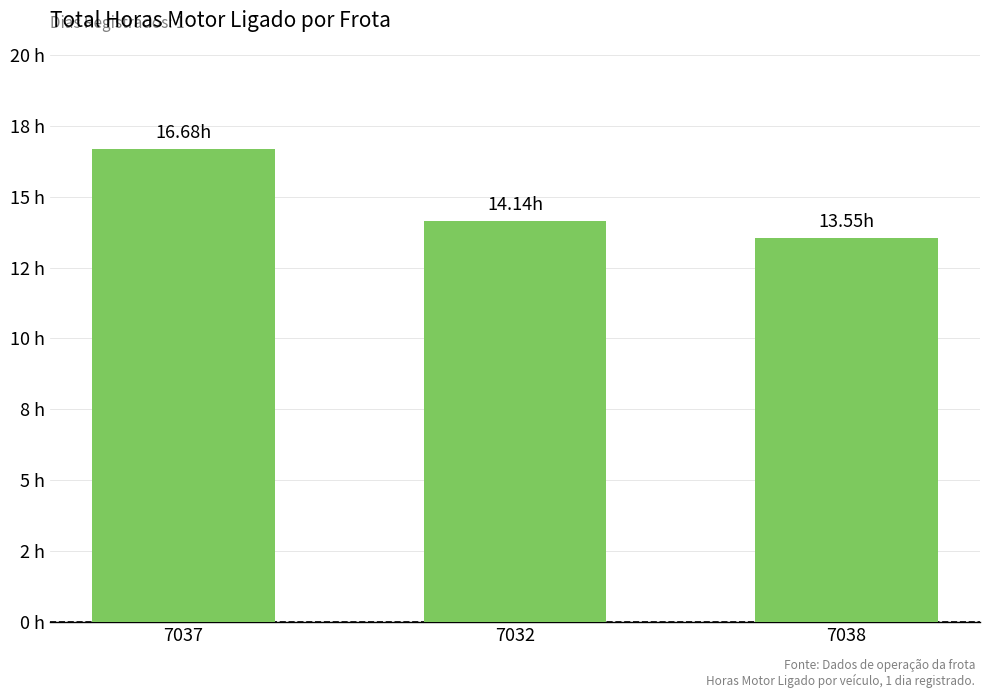

What is the ratio of the value at 7032 to the value at 7038?

1.0